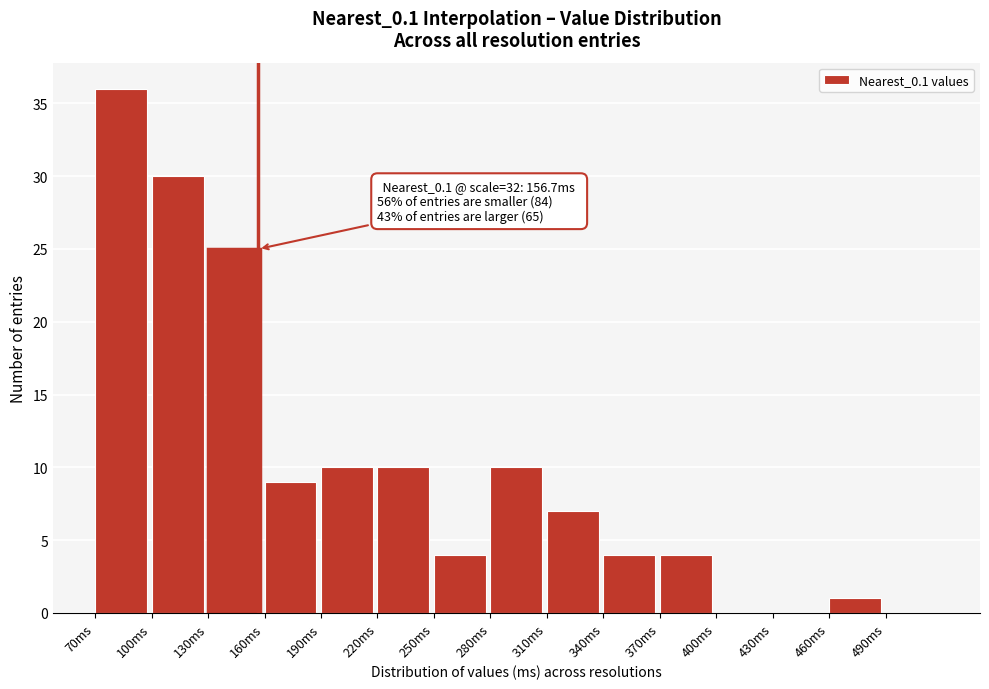

Over which range of the x-axis is the bar tallest?

70 to 100